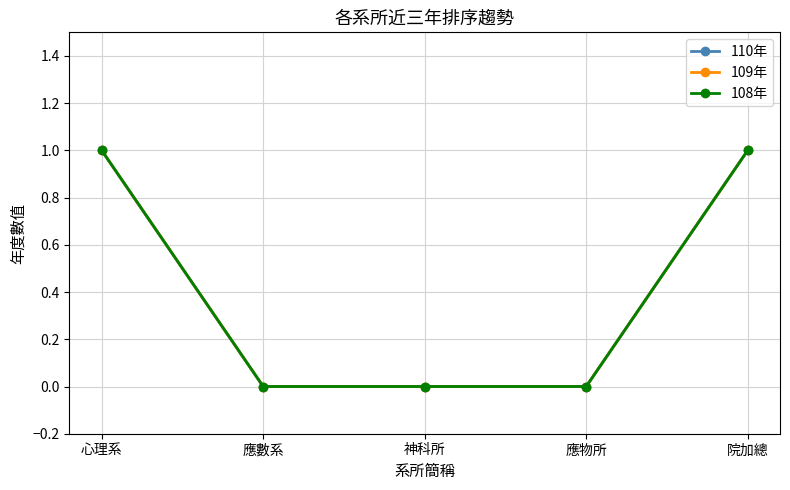

Which series has the widest spread of values?

110年